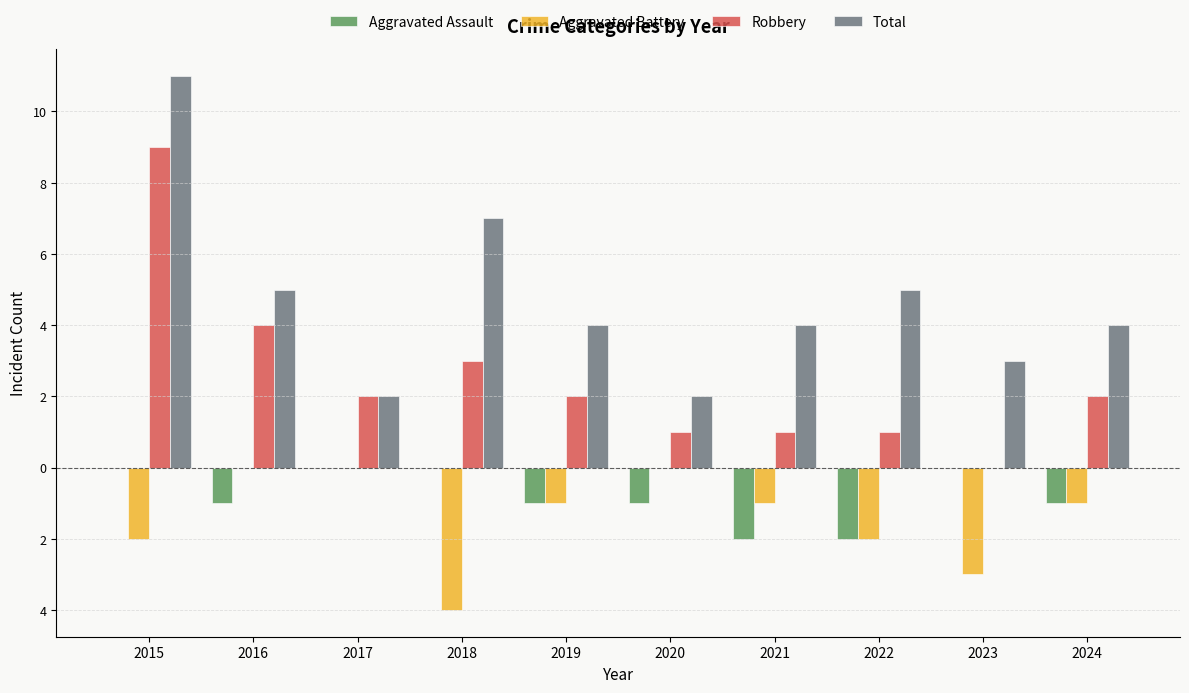

Reading left to right, transcribe all the data shown in this chart.

Aggravated Assault: 2015=0	2016=-1	2017=0	2018=0	2019=-1	2020=-1	2021=-2	2022=-2	2023=0	2024=-1
Aggravated Battery: 2015=-2	2016=0	2017=0	2018=-4	2019=-1	2020=0	2021=-1	2022=-2	2023=-3	2024=-1
Robbery: 2015=9	2016=4	2017=2	2018=3	2019=2	2020=1	2021=1	2022=1	2023=0	2024=2
Total: 2015=11	2016=5	2017=2	2018=7	2019=4	2020=2	2021=4	2022=5	2023=3	2024=4